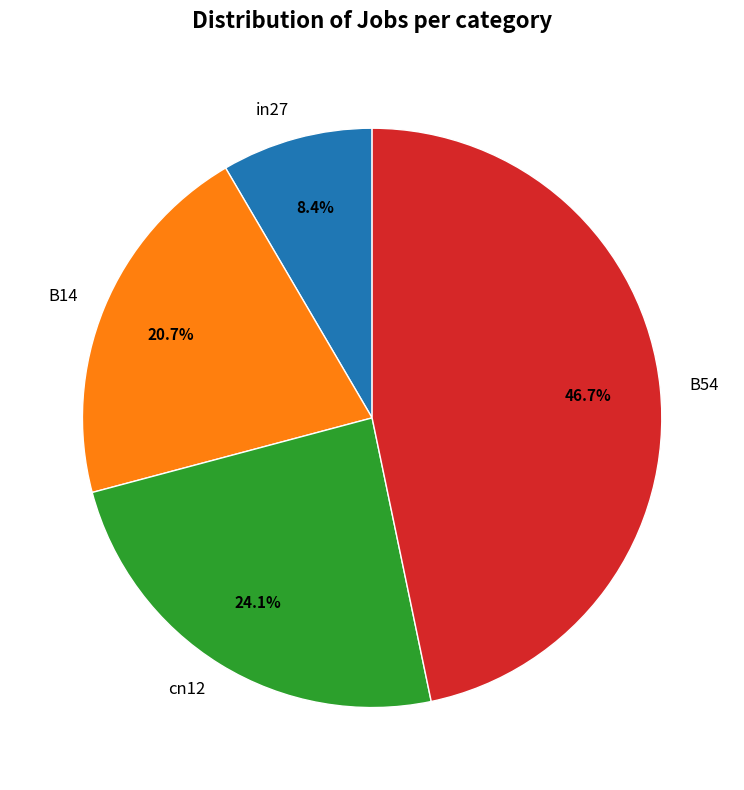

Do cn12 and in27 together represent more than half of the pie?

No